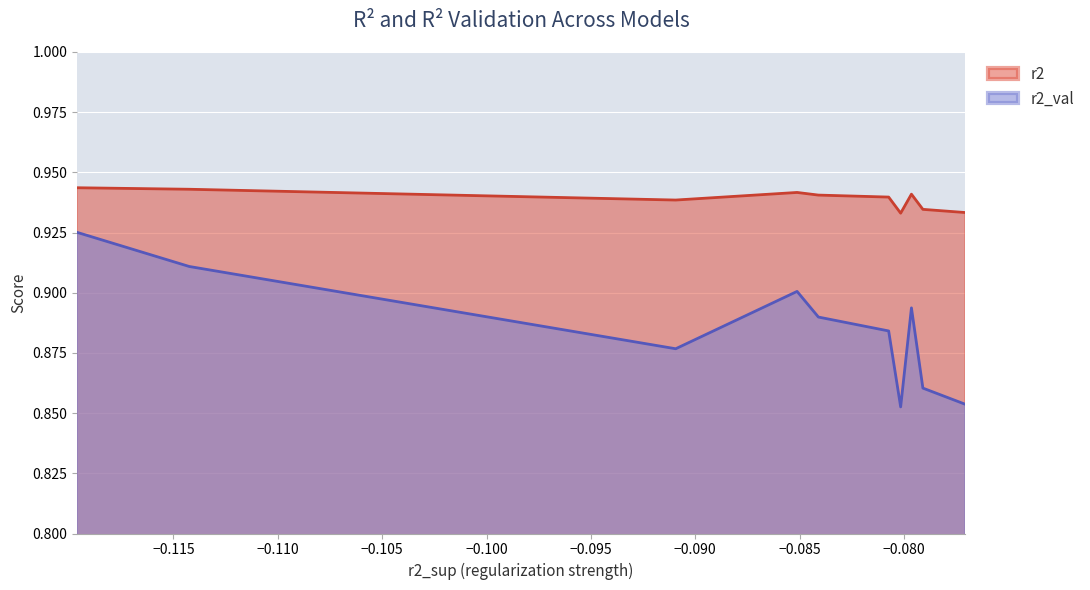

At model_3_49_4, list the series in order from largest to smallest.

r2, r2_val